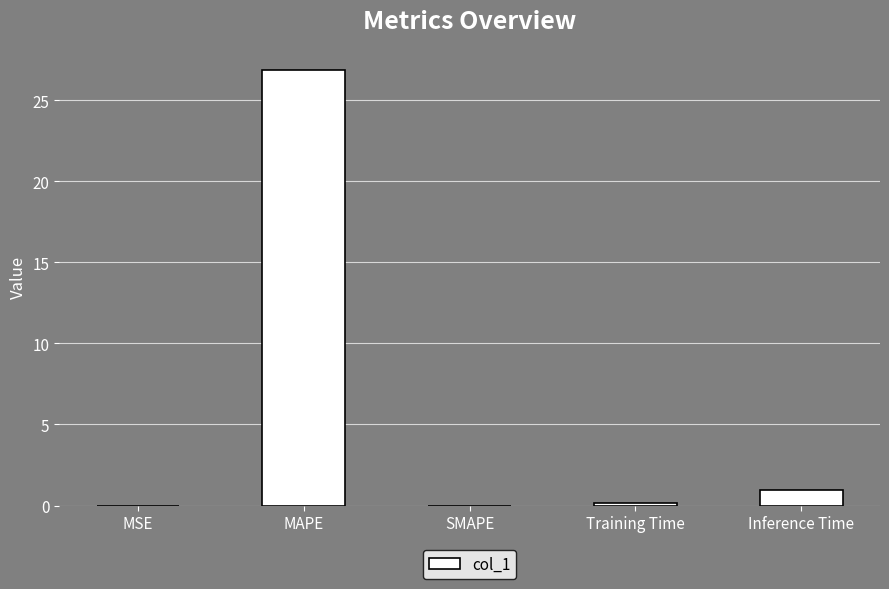

Which category has the highest value across all series?

MAPE